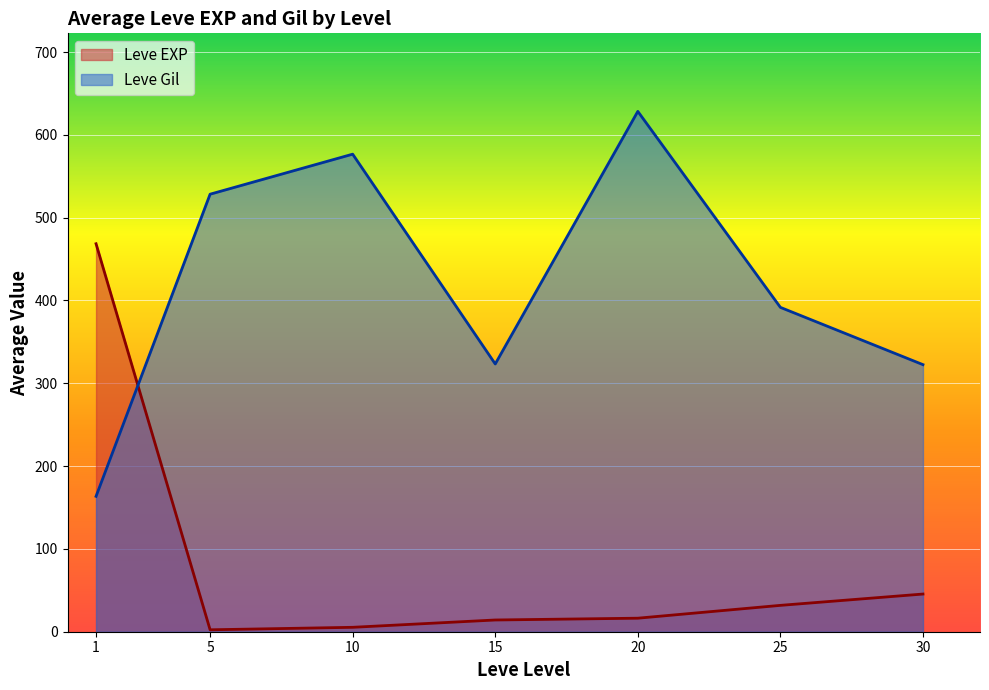

Where do Leve EXP and Leve Gil first cross each other?

1 and 5